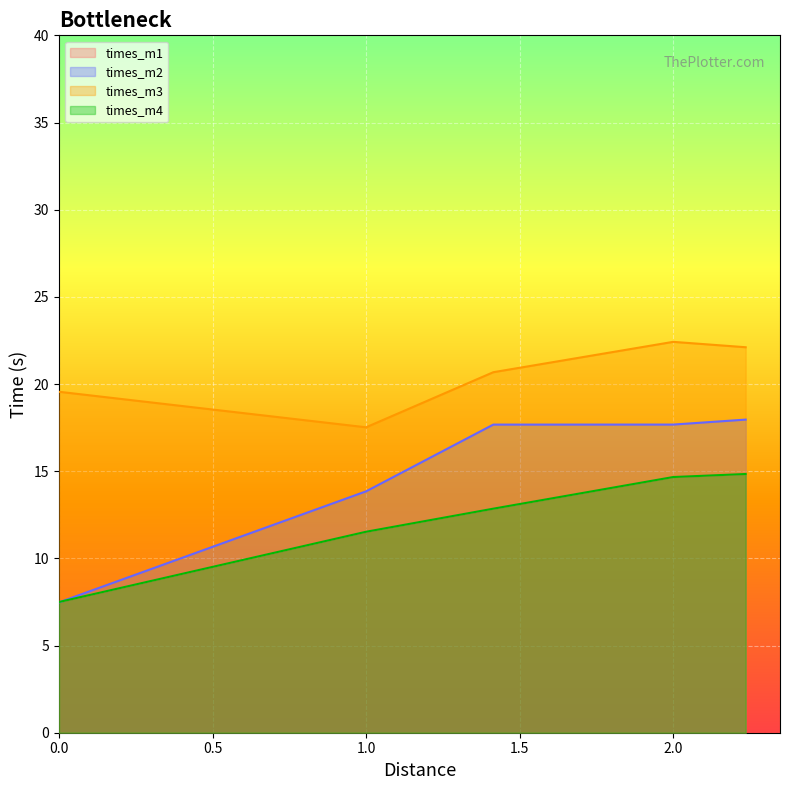

Between 1 and 2.23606797749979, which is larger?

2.23606797749979